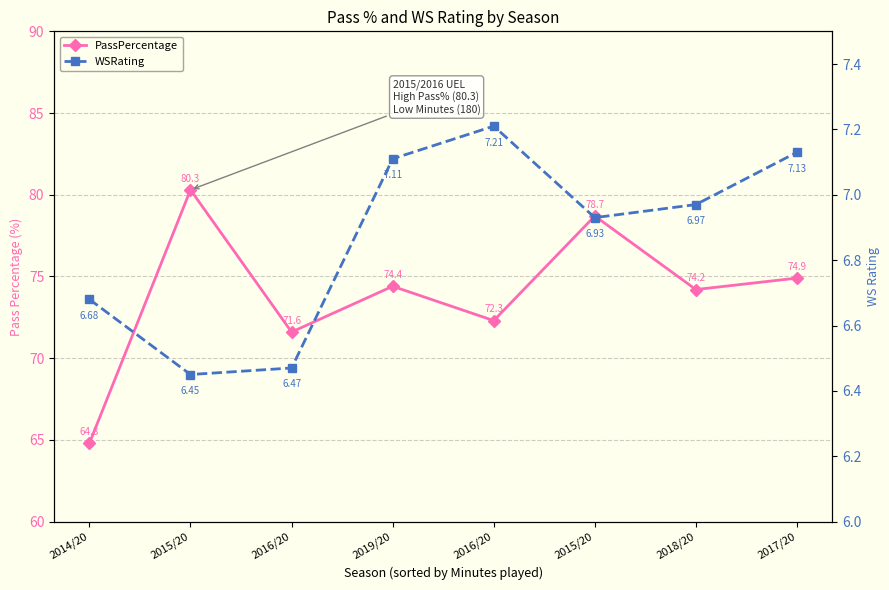

What is the difference between the second highest and second lowest values in the WSRating series?

0.7